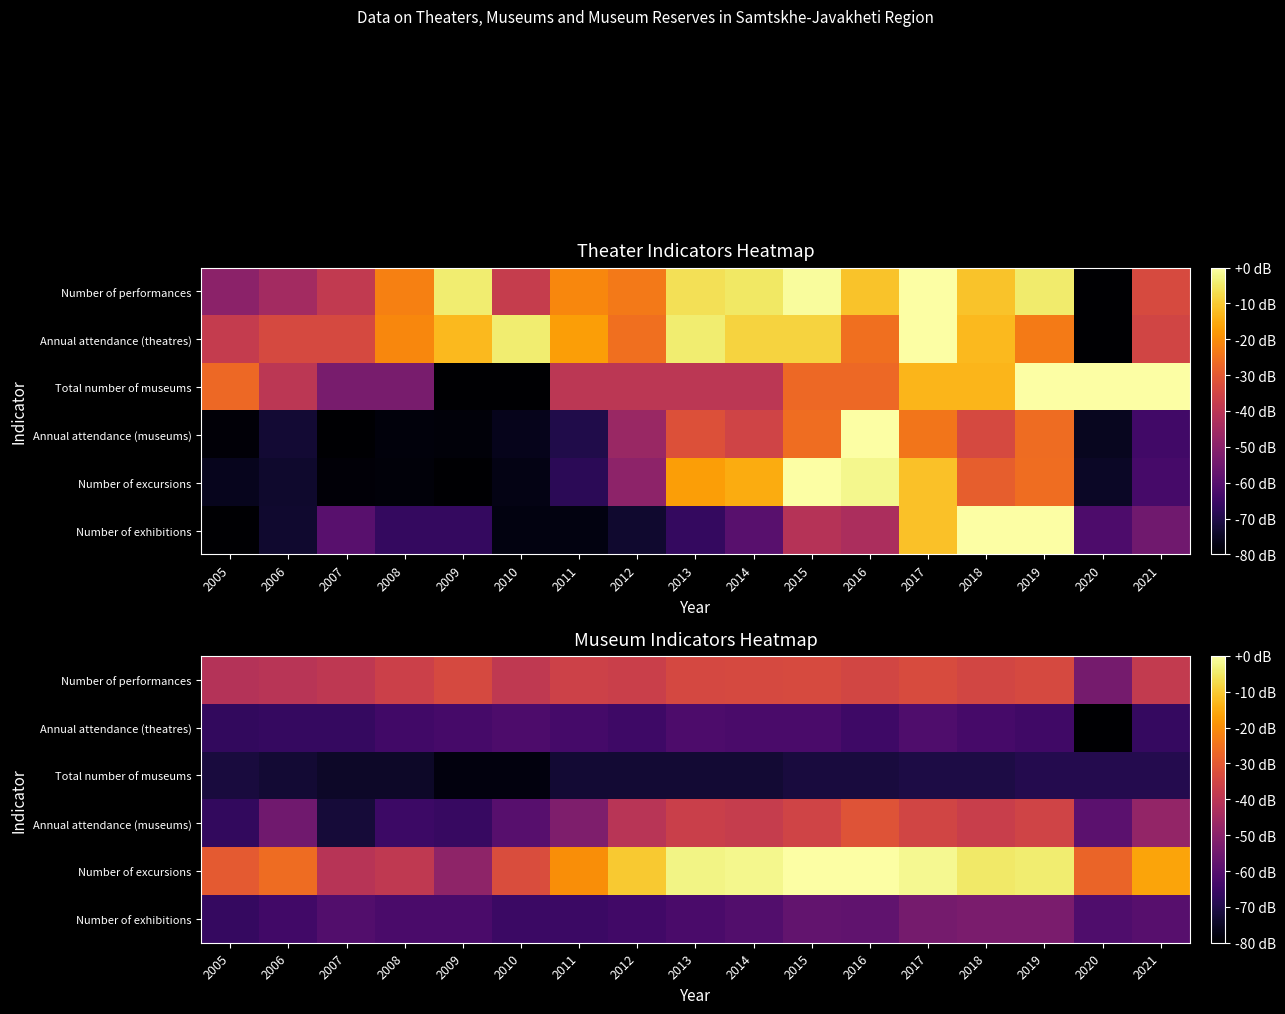

At which category is the sum across all series the highest?

2017